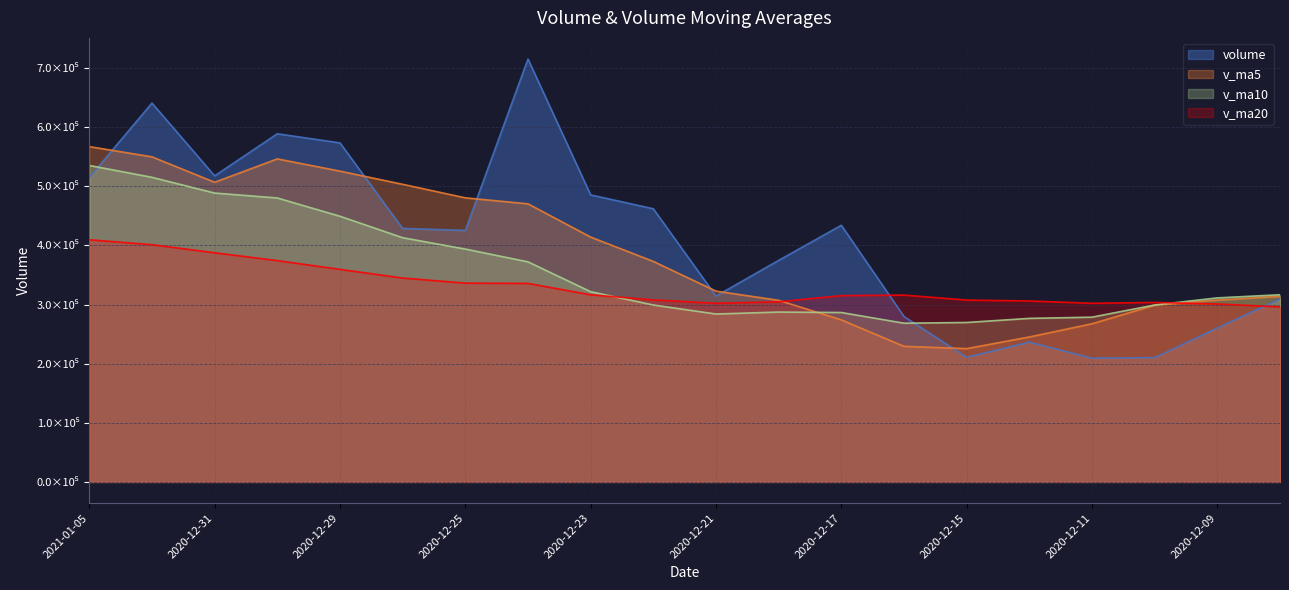

How many categories are shown in the chart?

20